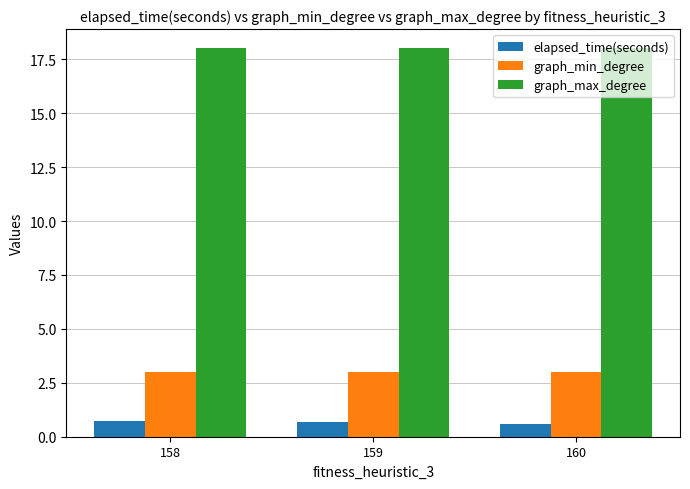

At 159, list the series in order from smallest to largest.

elapsed_time(seconds), graph_min_degree, graph_max_degree